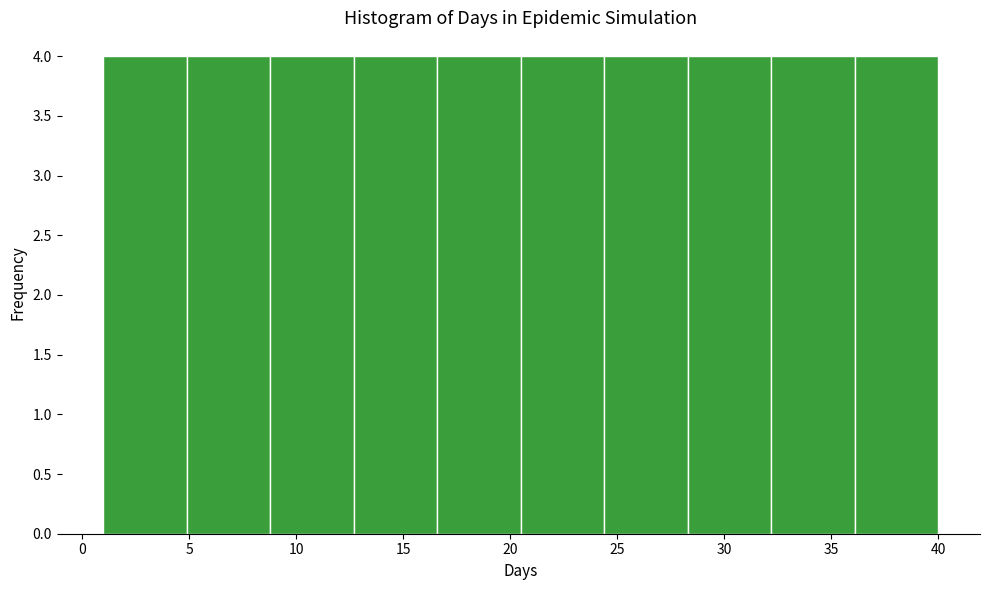

Reading left to right, list every bar in this chart as the range it spans on the x-axis followed by its height. Neither the bar edges nor the heights are printed on the chart, so give them approximately, as read against the axes.

1.0 to 4.9: 4
4.9 to 8.8: 4
8.8 to 12.7: 4
12.7 to 16.6: 4
16.6 to 20.5: 4
20.5 to 24.4: 4
24.4 to 28.3: 4
28.3 to 32.2: 4
32.2 to 36.1: 4
36.1 to 40.0: 4